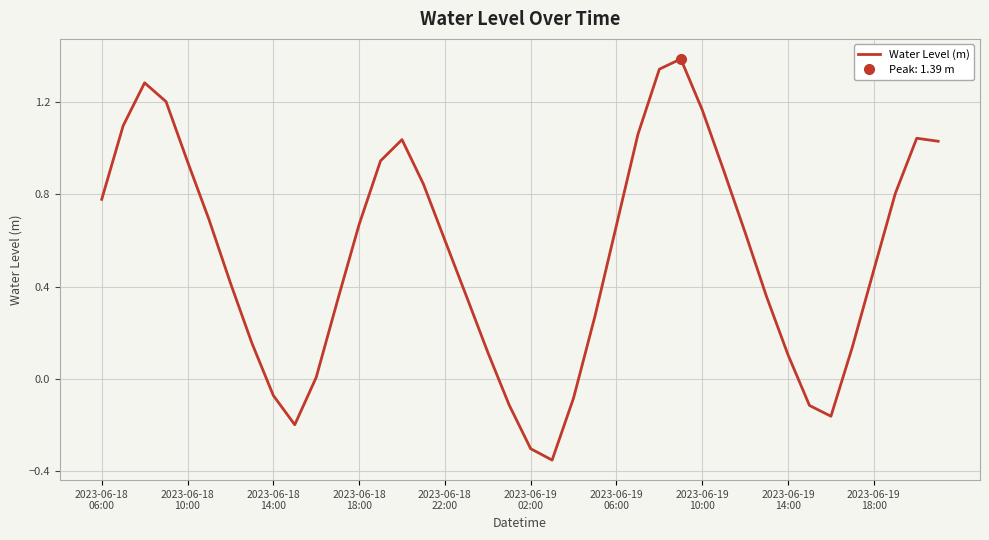

How many distinct data groups are displayed?

1